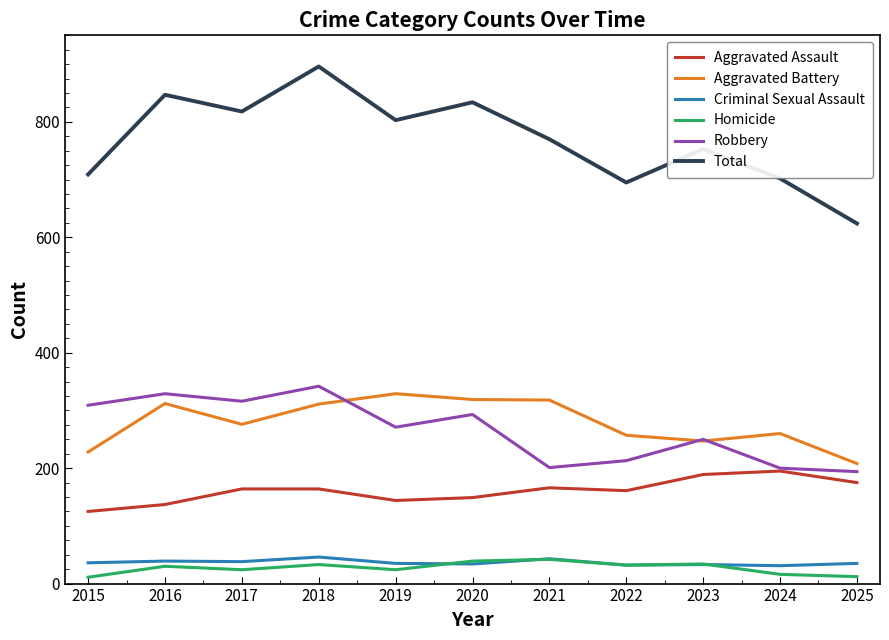

What value does the Total series have at 2020?

834